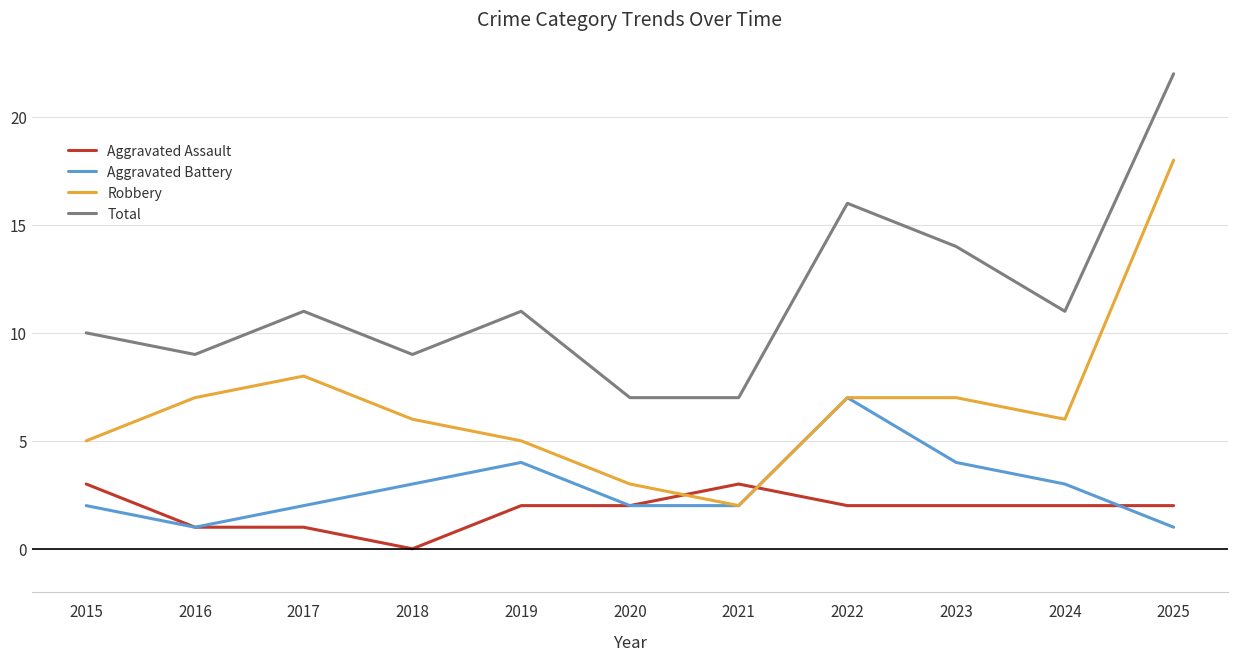

How many interior local valleys does the Robbery series have?

2